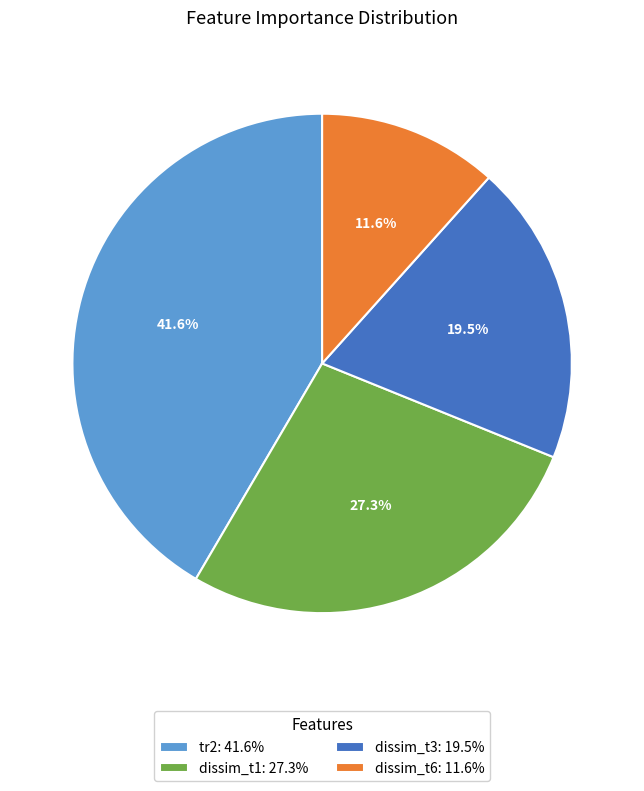

True or false: dissim_t3 accounts for 28% of the total.

False